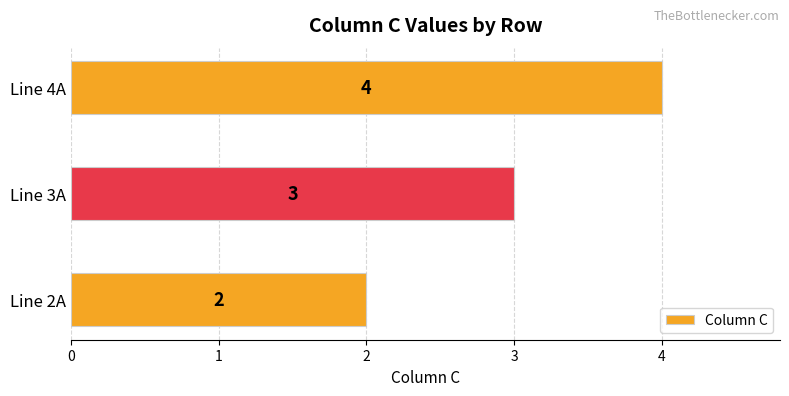

Reading bottom to top, list all the values displayed in this chart.

2	3	4